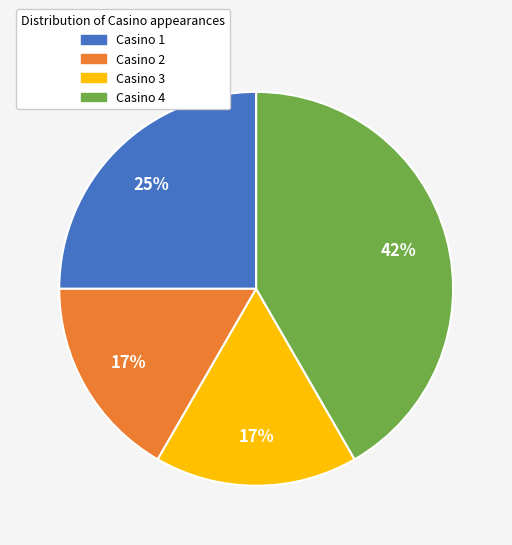

The Casino 2 slice represents 17% of the pie. True or false?

True